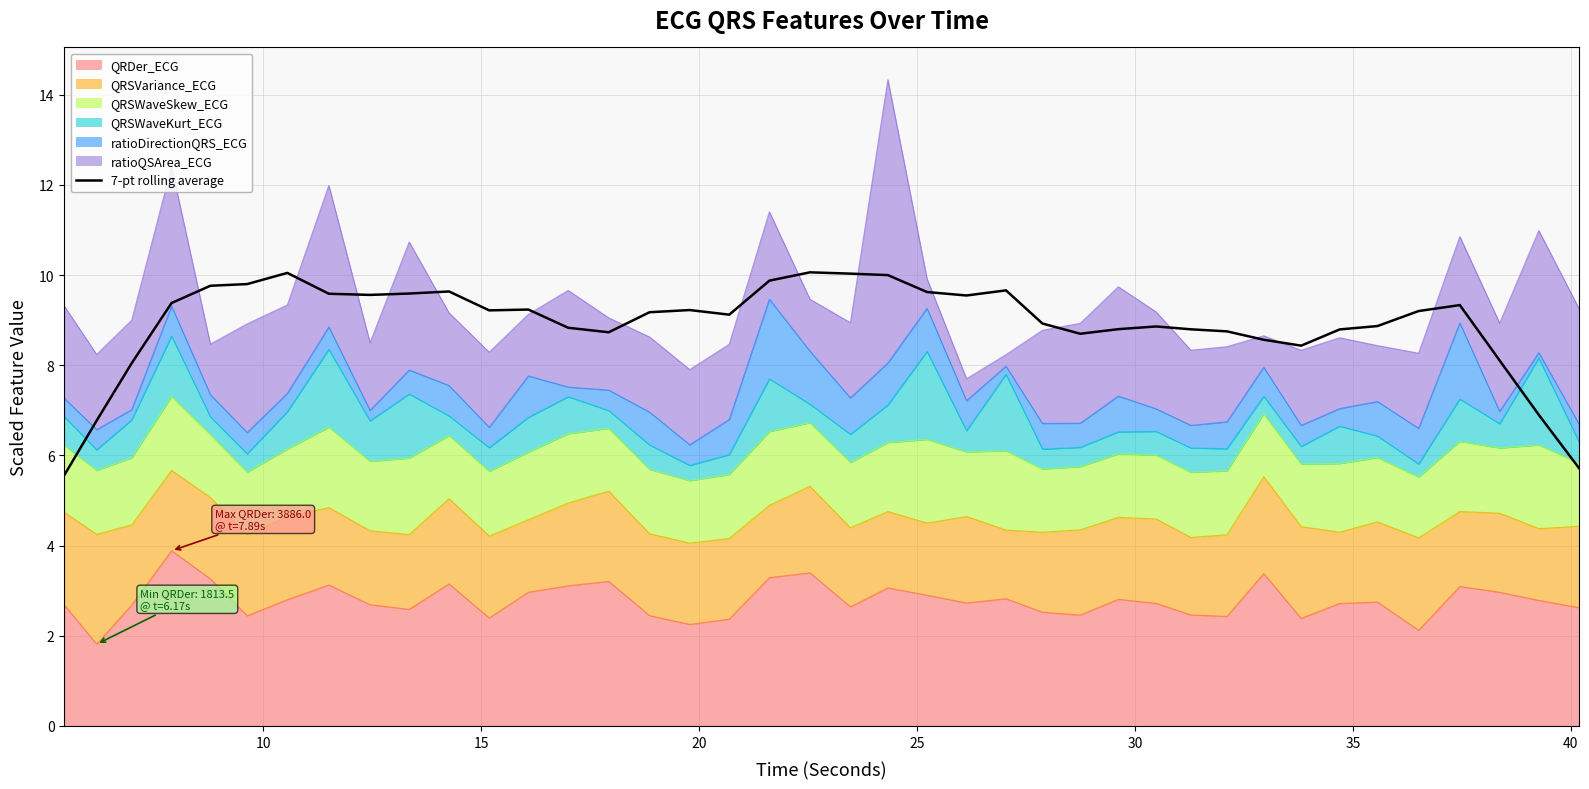

How many data points are less than 9?

18